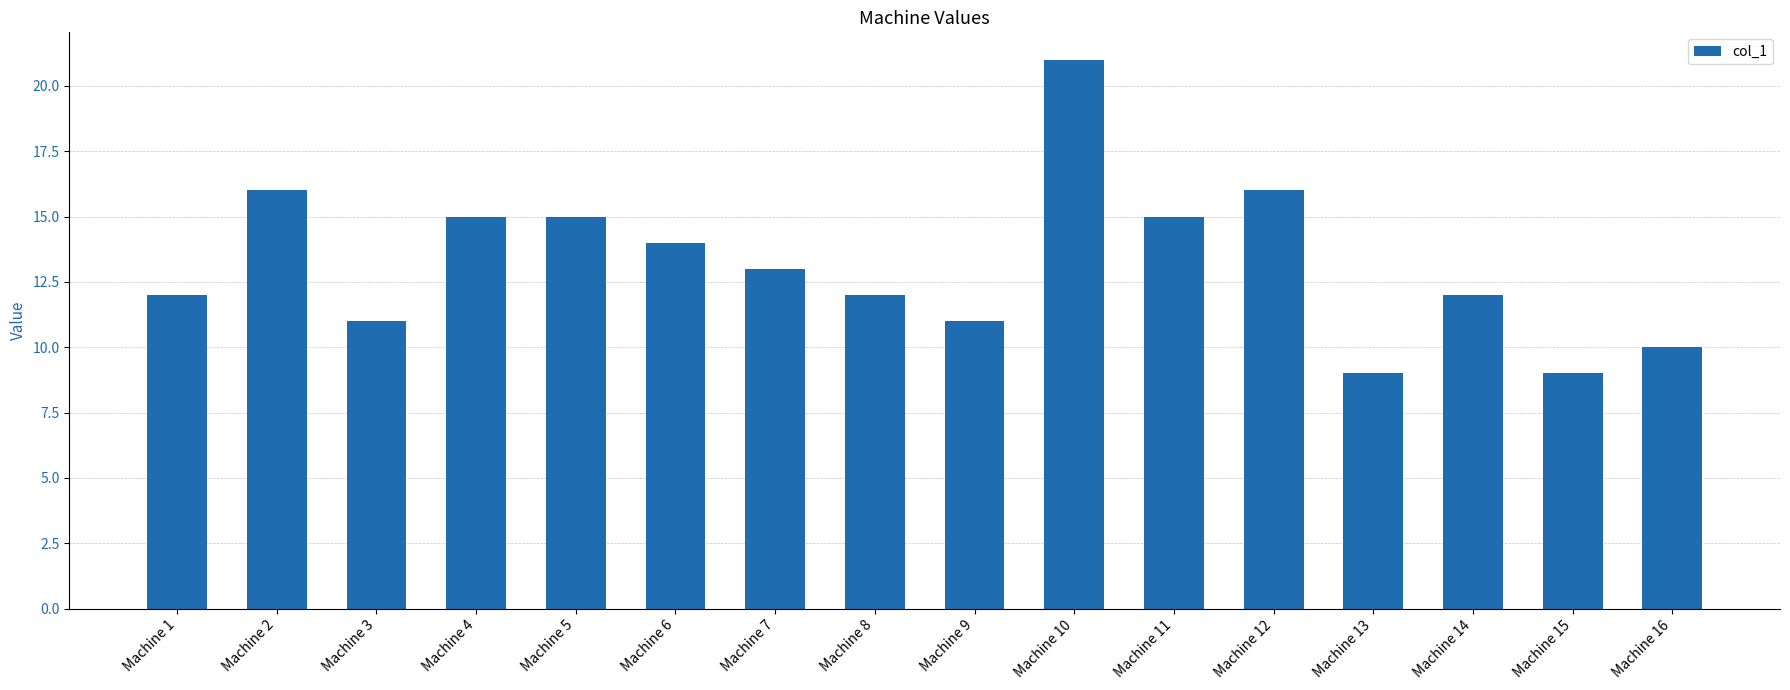

How many distinct data groups are displayed?

1